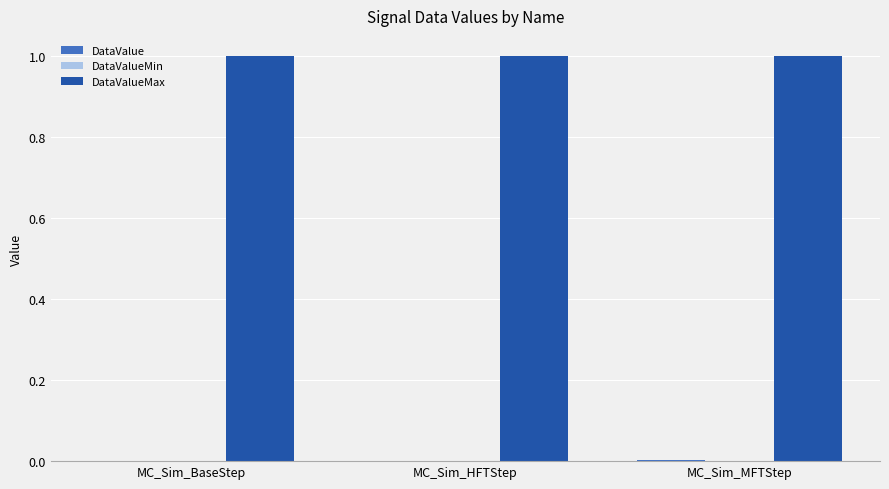

What is the label of the 1st bar from the left?

MC_Sim_BaseStep